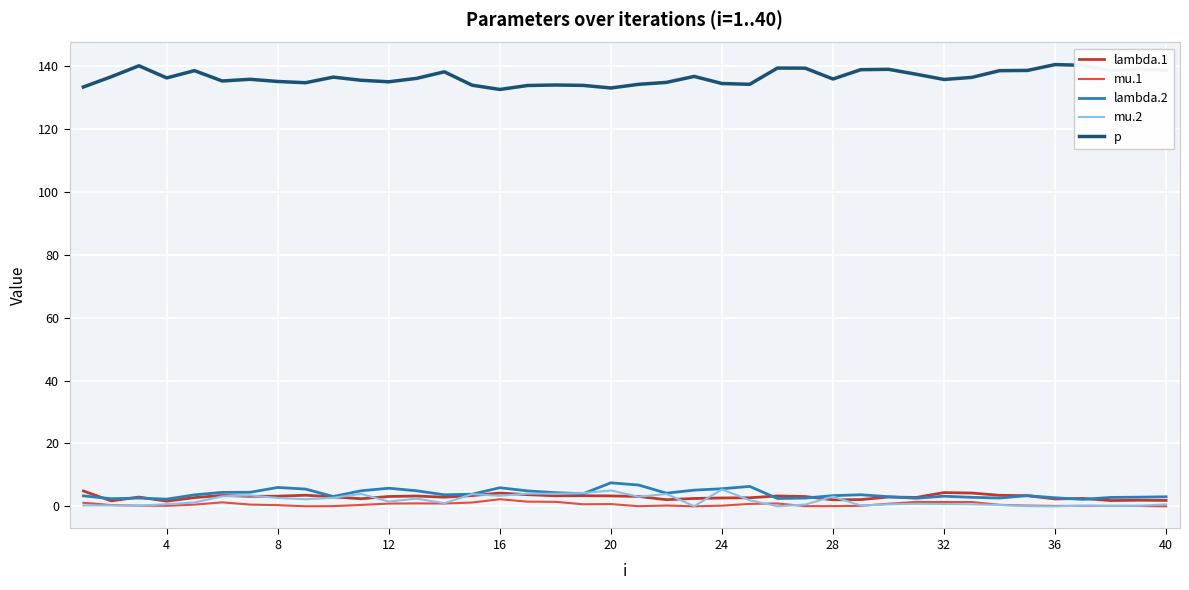

What are all the series names shown in the legend?

lambda.1, mu.1, lambda.2, mu.2, p